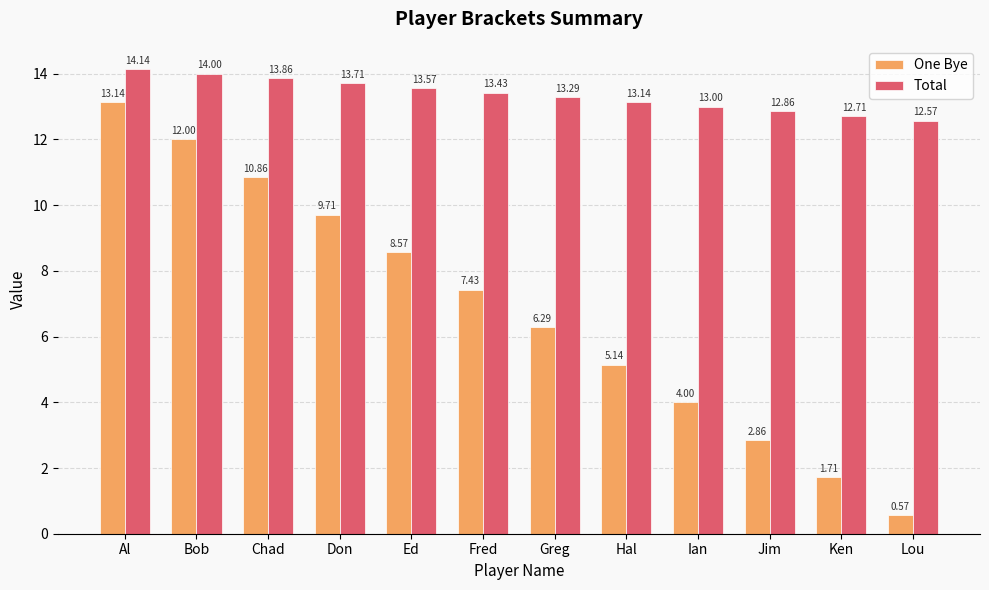

What is the spread (max minus min) of values at Ed?

5.0